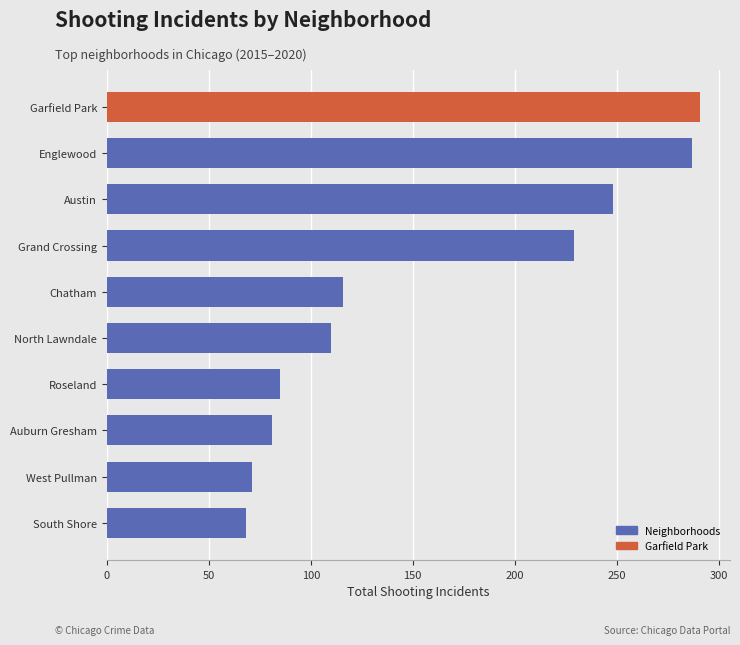

Where is the data nearest to the value 179?

Grand Crossing